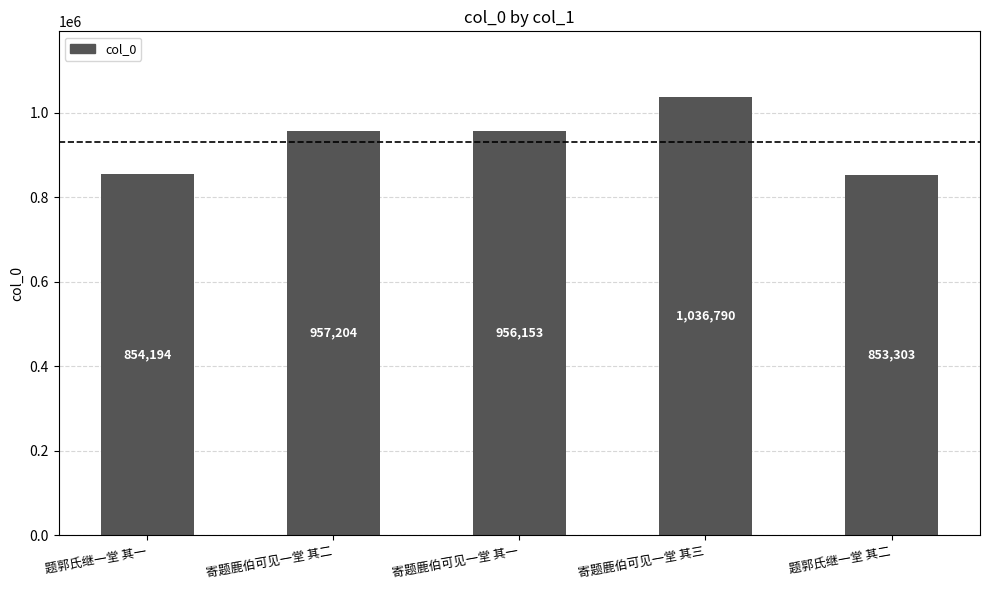

What is the label of the 1st bar from the right?

题郭氏继一堂 其二